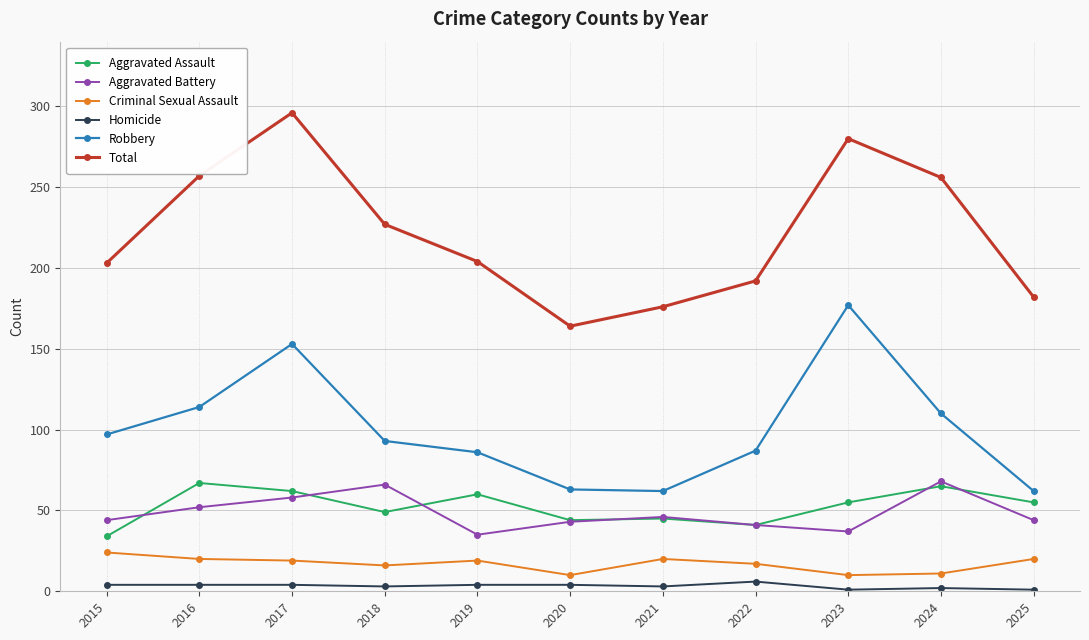

What is the minimum value for Aggravated Battery?

35